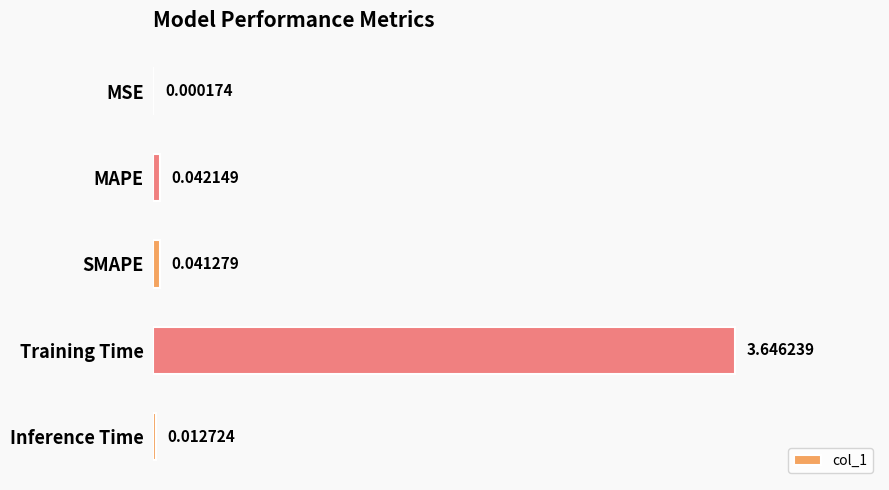

What is the sum of all values?

3.7